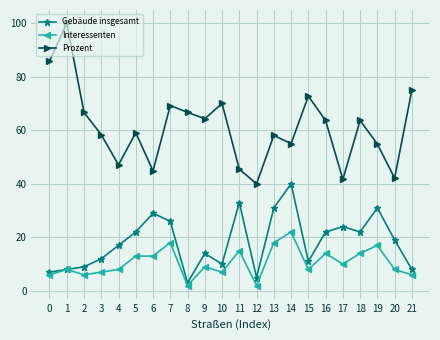

True or false: Interessenten has more than 0 points higher than both neighbors.

True